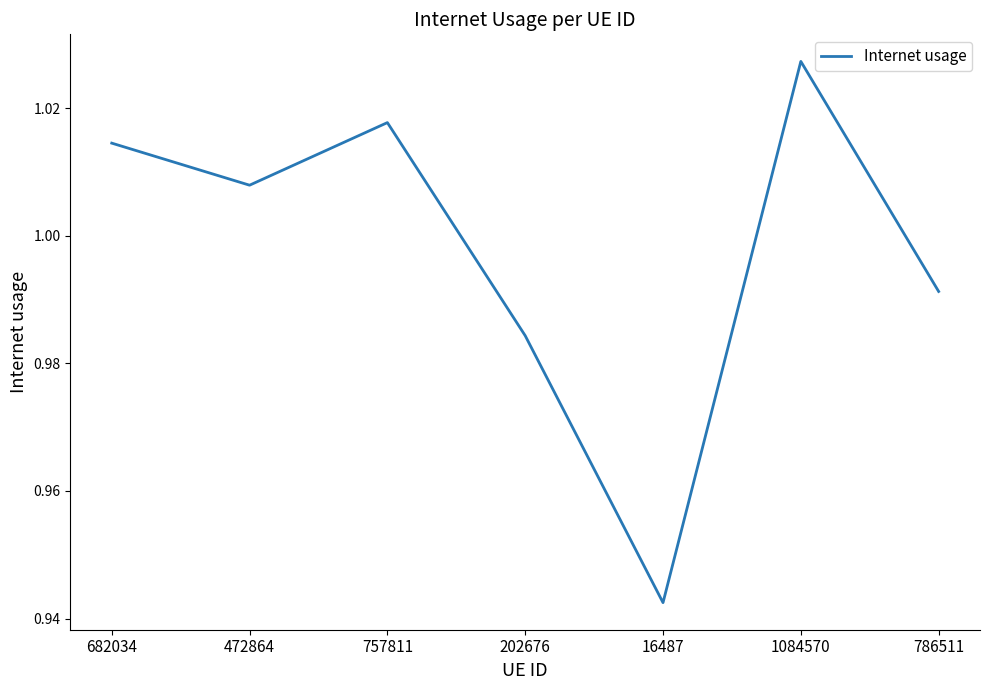

Is it true that the value at 1084570 is 0.3?

False